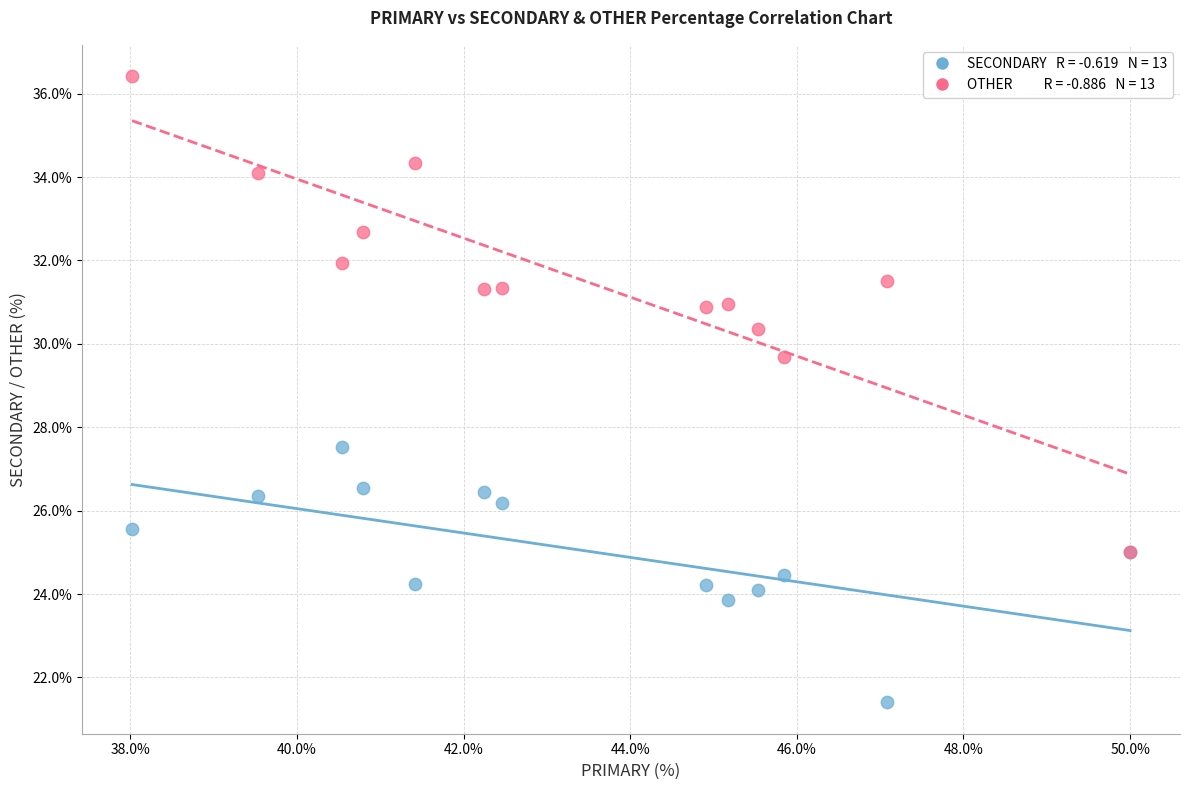

Across all series, what Y value is closest to 28?

27.5